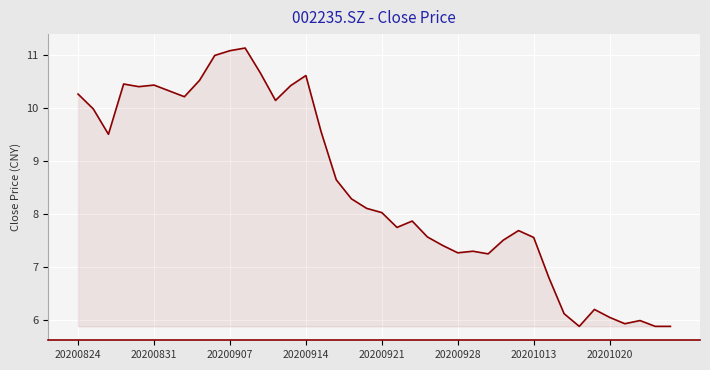

What is the smallest value displayed?

5.9